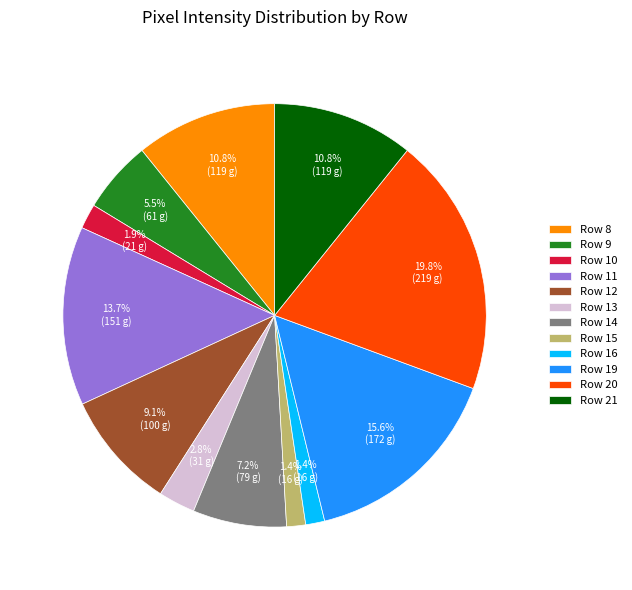

What is the ratio of the value at Row 15 to the value at Row 13?

0.5